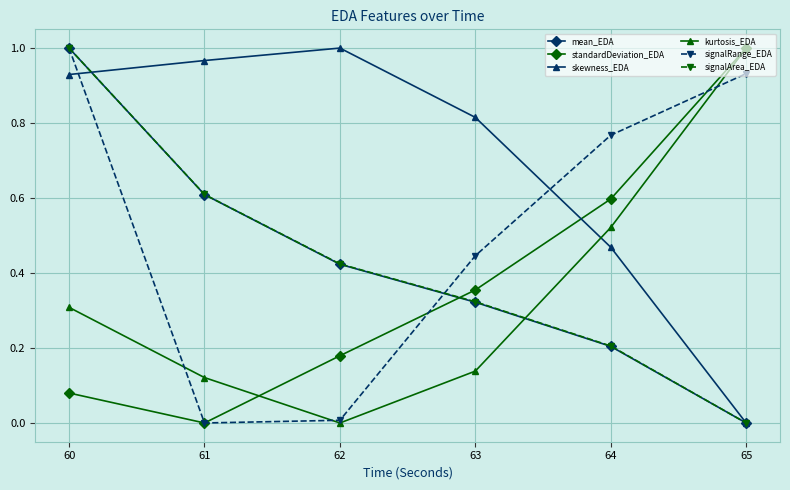

At which label is kurtosis_EDA closest to 0?

62